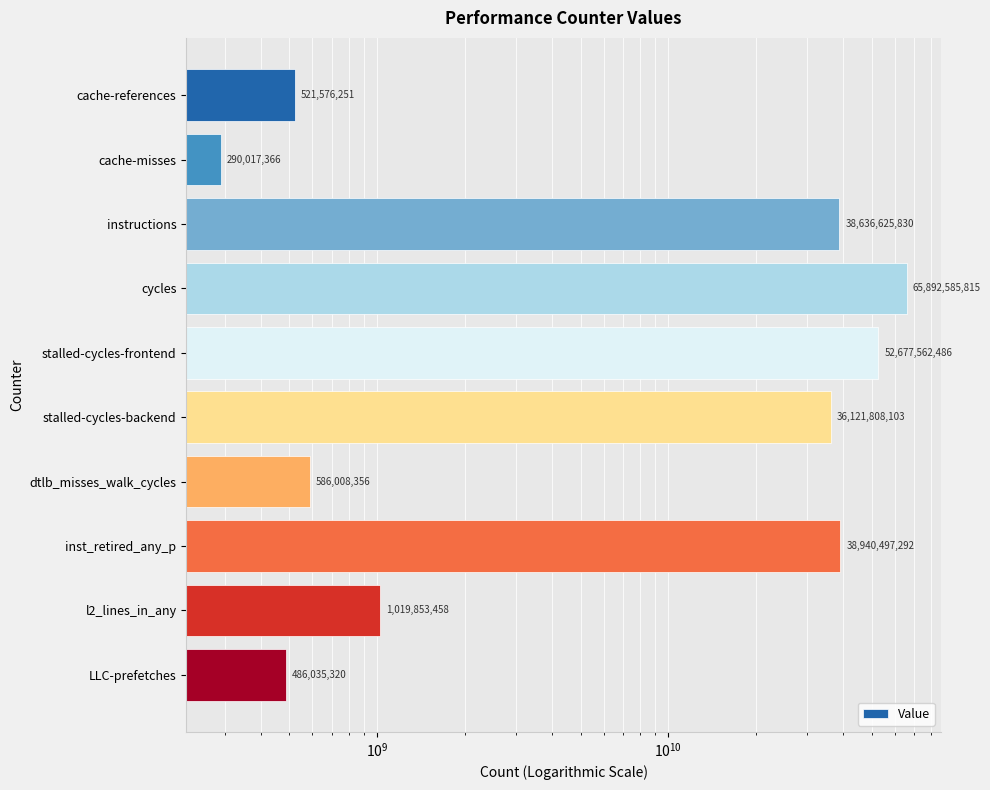

Count the number of values greater than 36121808103.

4